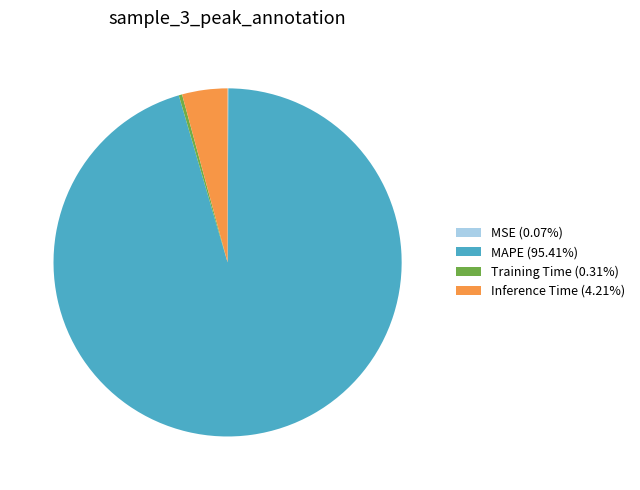

Does MAPE (95.41%) represent more than half of the total?

Yes